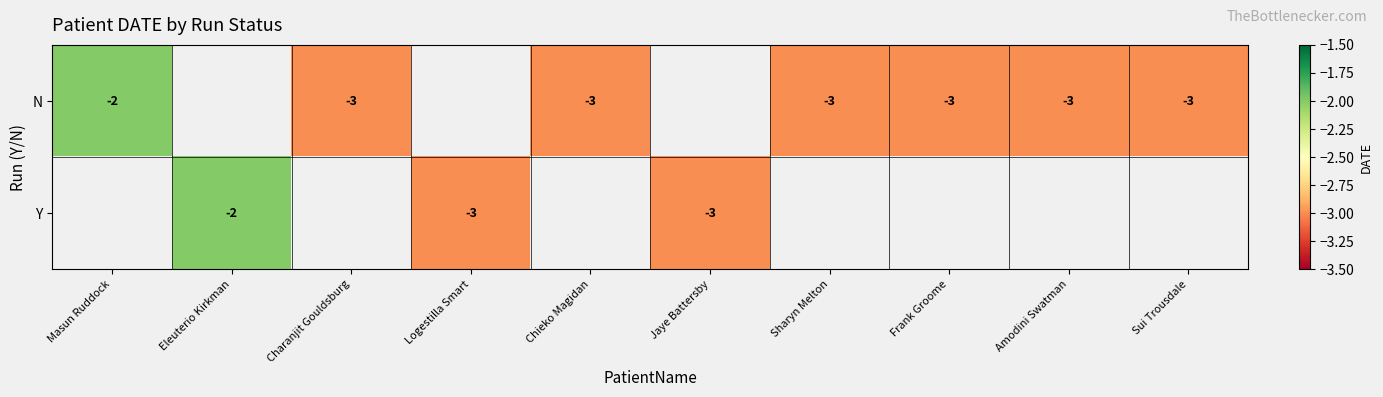

Is it true that Y equals -2 at Eleuterio Kirkman?

True